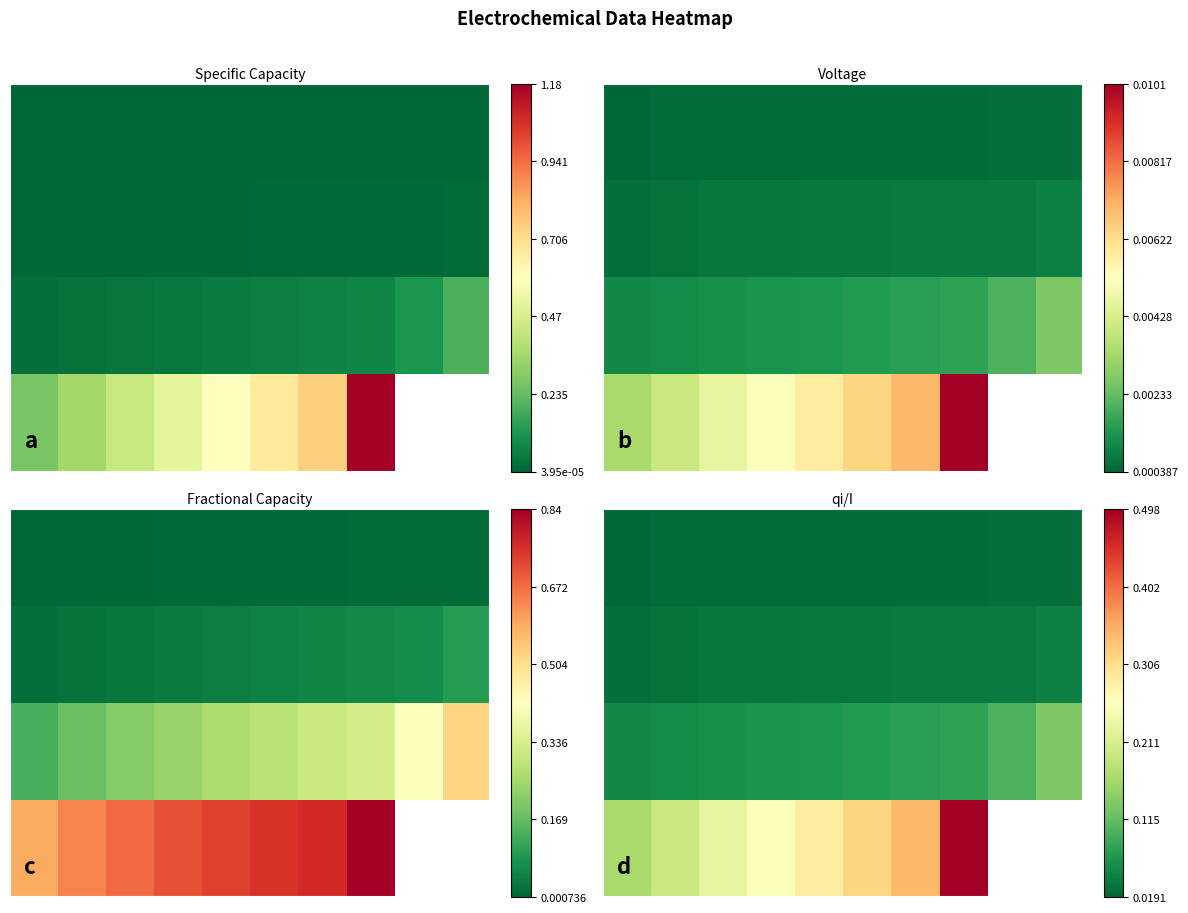

Count the number of categories in the chart.

10